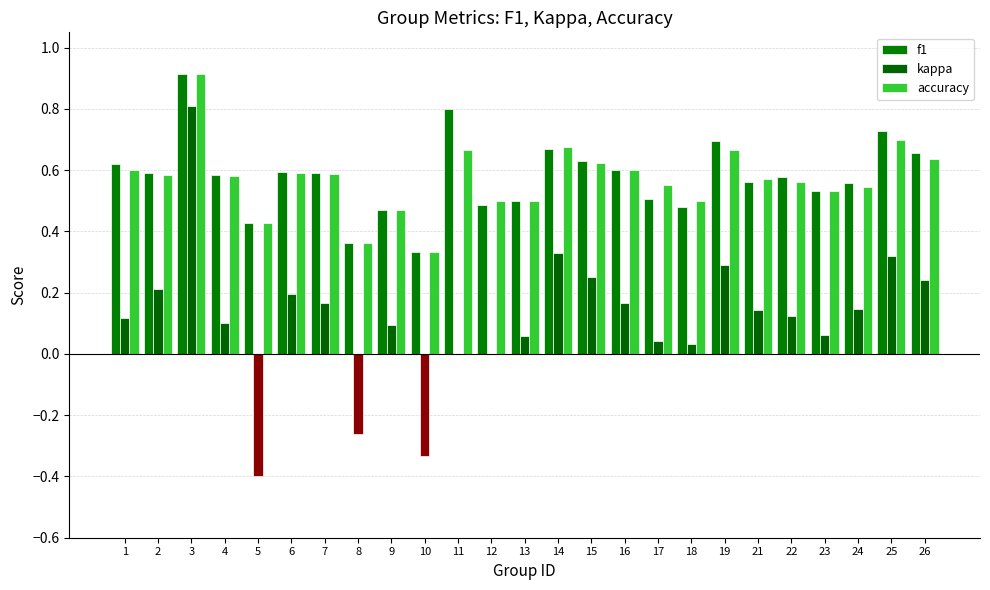

Is the value of kappa at 22 greater than the value of f1 at 26?

No